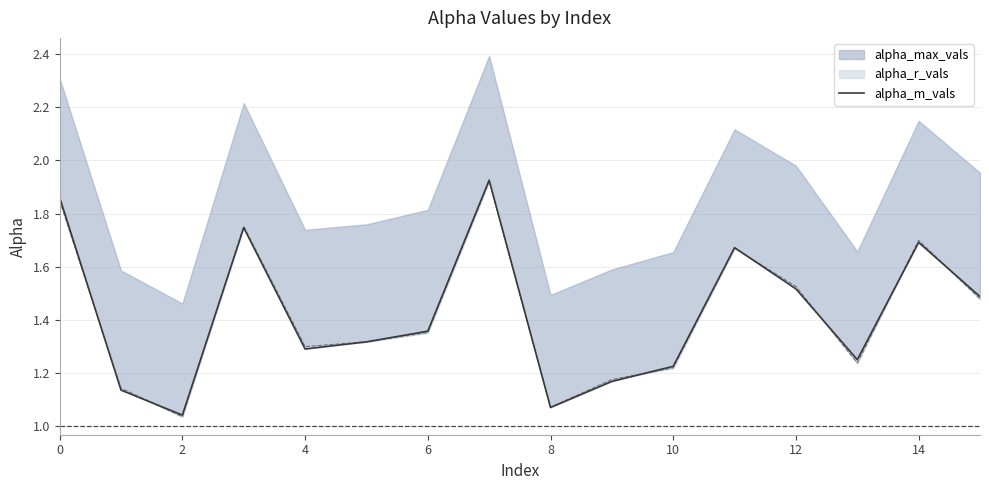

Does the chart display data point markers on the line(s)?

No